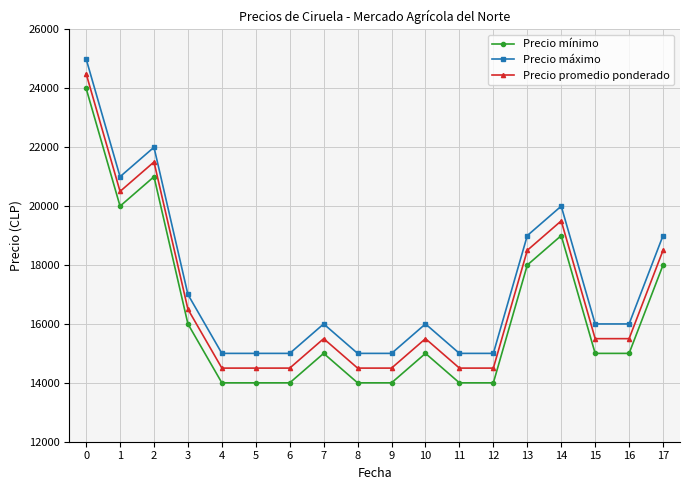

Rank the series by their average value, from highest to lowest.

Precio máximo, Precio promedio ponderado, Precio mínimo